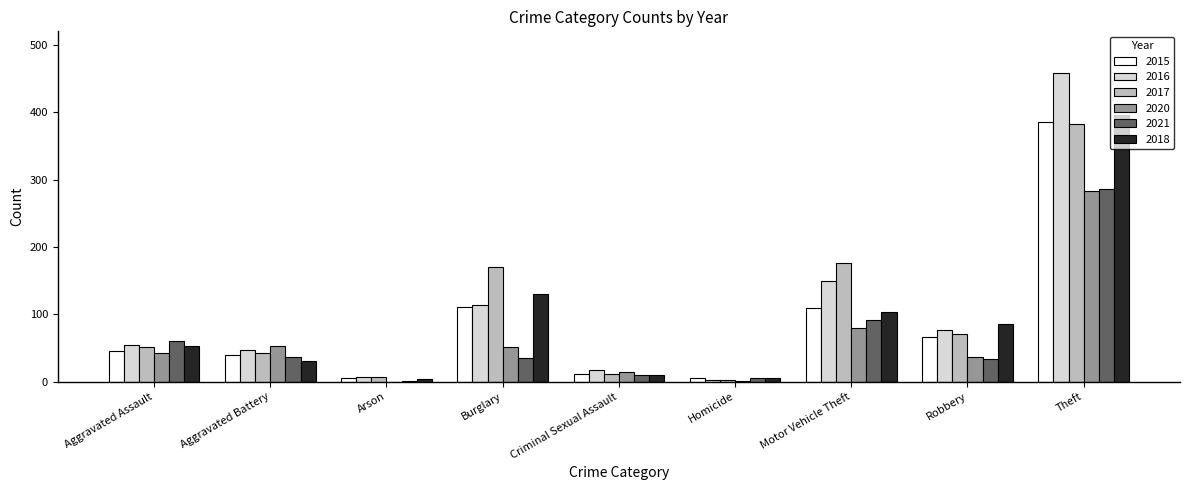

What is the sum of all 2015 values?

782